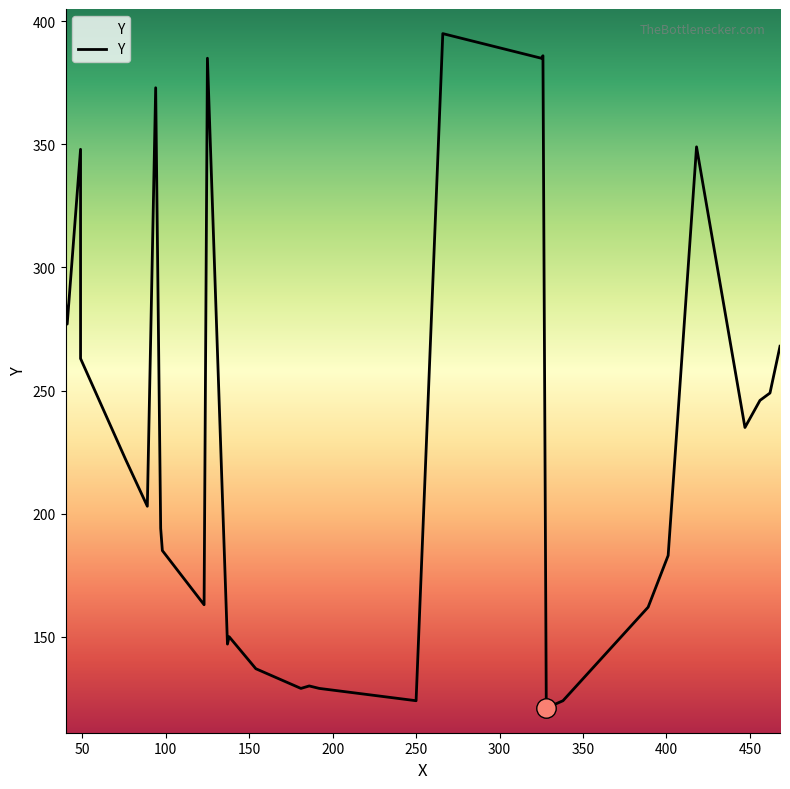

Is it true that the value at 13 is 215?

False